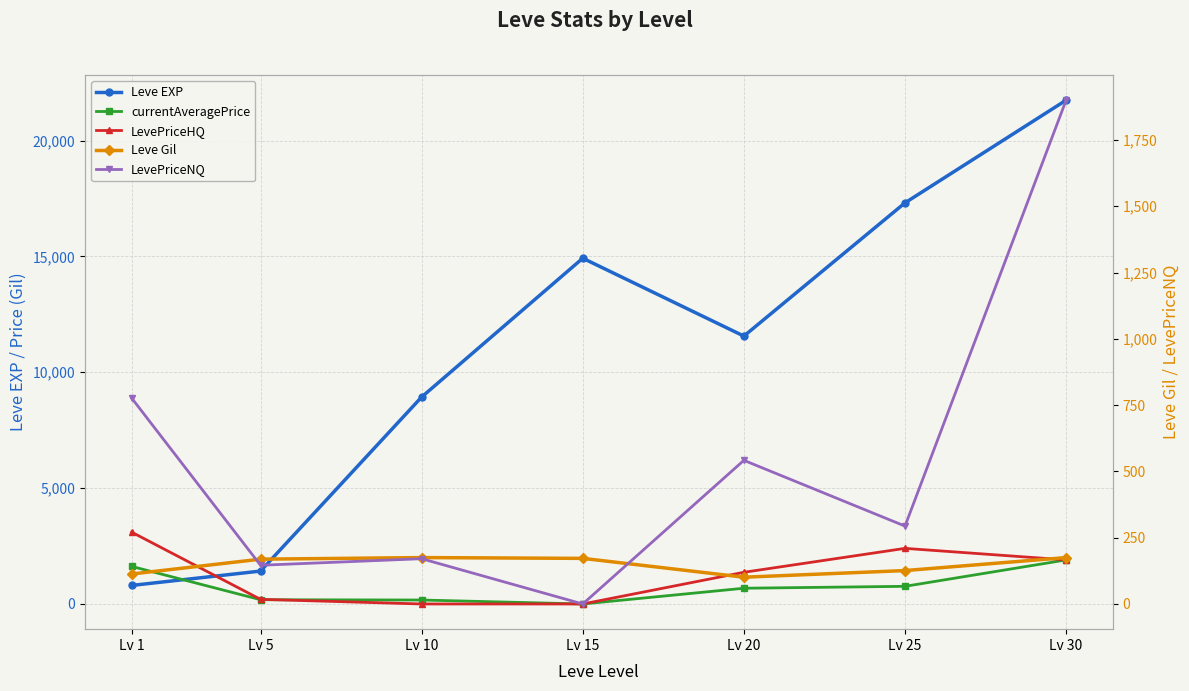

Which series ends up on top after the final intersection of LevePriceHQ and Leve Gil?

LevePriceHQ